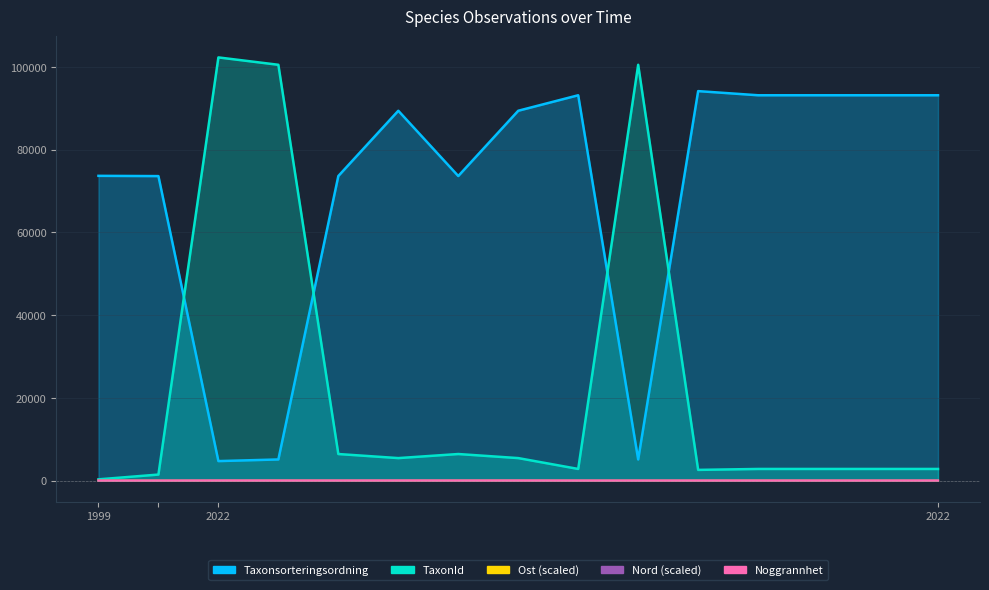

Reading left to right, what are all the values shown in this chart?

Taxonsorteringsordning: 73679.0	73614.0	4717.0	5113.0	73631.0	89412.0	73631.0	89412.0	93158.0	5113.0	94160.0	93158.0	93158.0	93158.0	93158.0
TaxonId: 306.0	1460.0	102306.0	100526.0	6426.0	5442.0	6426.0	5442.0	2818.0	100526.0	2590.0	2818.0	2818.0	2818.0	2818.0
Noggrannhet: 5.0	5.0	25.0	25.0	25.0	25.0	25.0	25.0	15.0	15.0	15.0	15.0	15.0	15.0	15.0
Ost: 17.5	6.1	16.3	14.8	2.0	16.0	16.7	18.0	4.5	4.4	7.4	19.8	13.1	14.6	7.8
Nord: 7.6	9.1	25.5	5.6	8.9	25.8	13.5	17.1	13.2	12.2	14.7	5.0	7.3	8.3	15.2